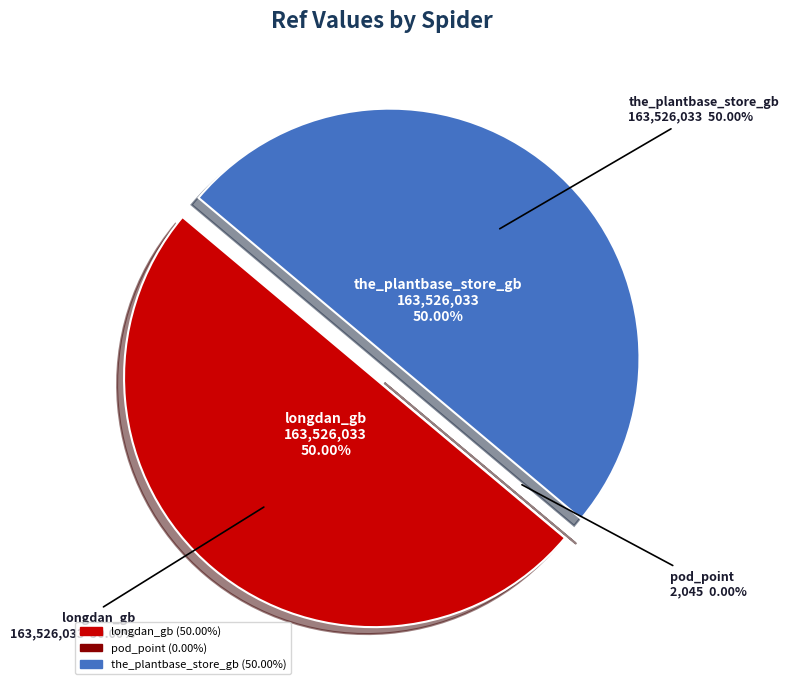

How many slices are in this pie chart?

3